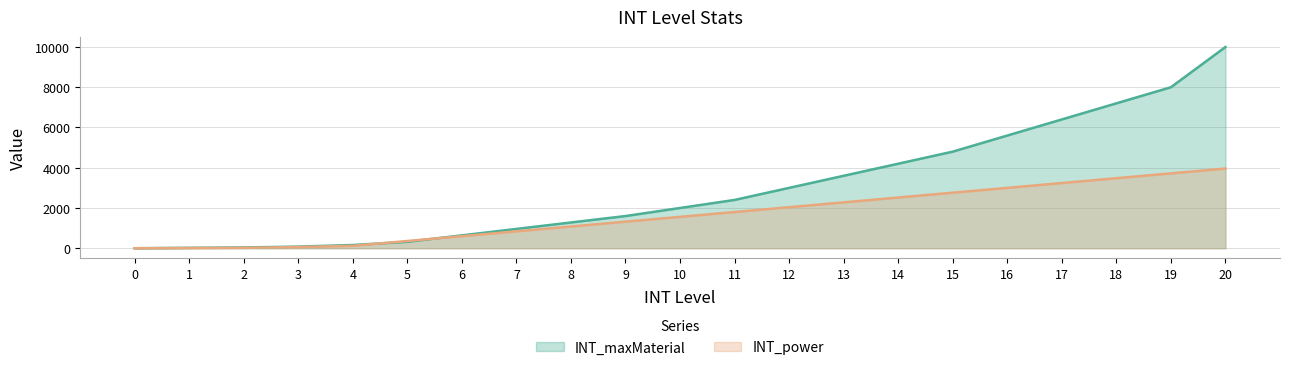

True or false: INT_maxMaterial has a value of 7200 at 18.

True